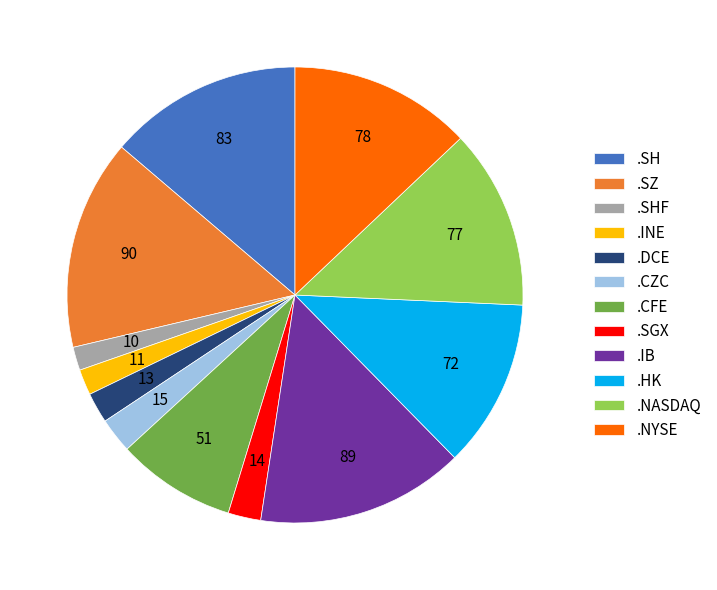

How many segments does this pie chart have?

12